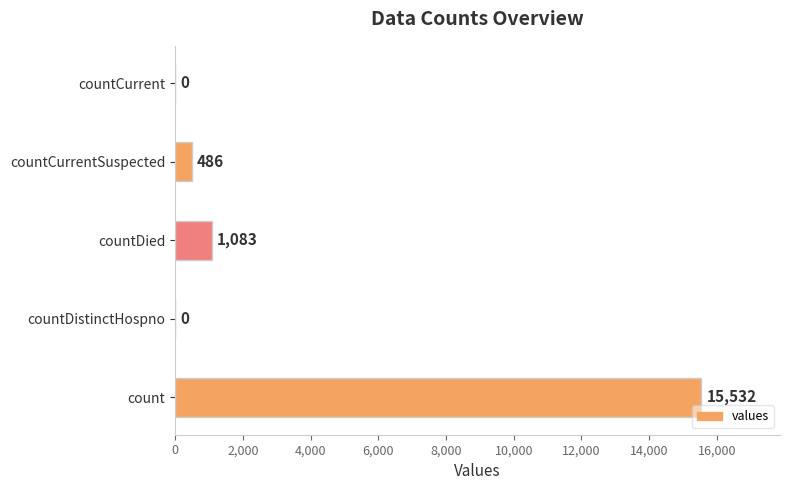

Is it true that the value at countCurrent is -5248?

False